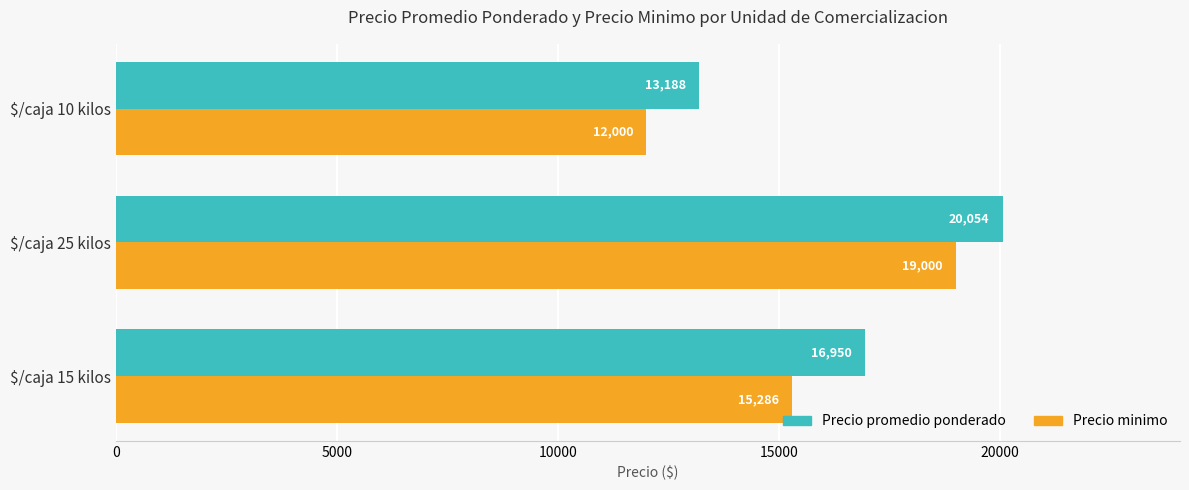

Rank the series by their maximum value, from lowest to highest.

Precio minimo, Precio promedio ponderado